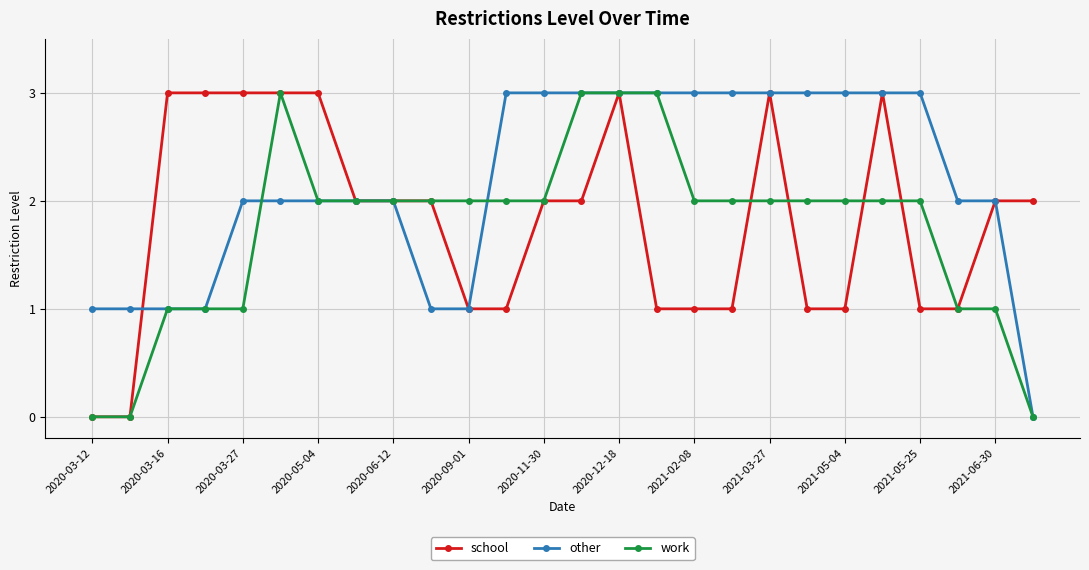

How many distinct data groups are displayed?

3